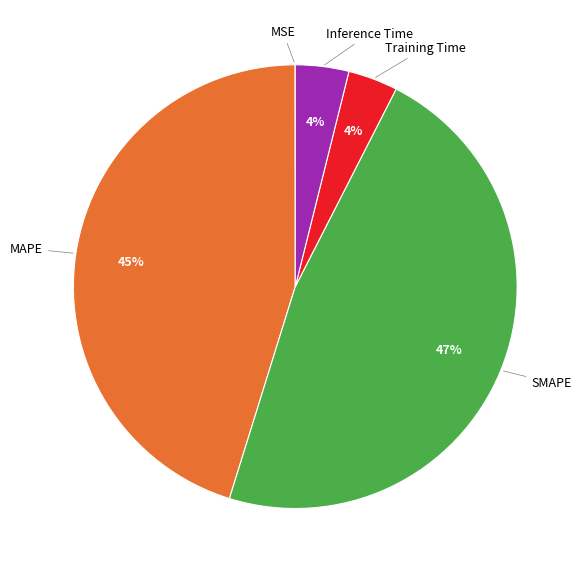

To the nearest percent, what portion does Training Time represent?

4%